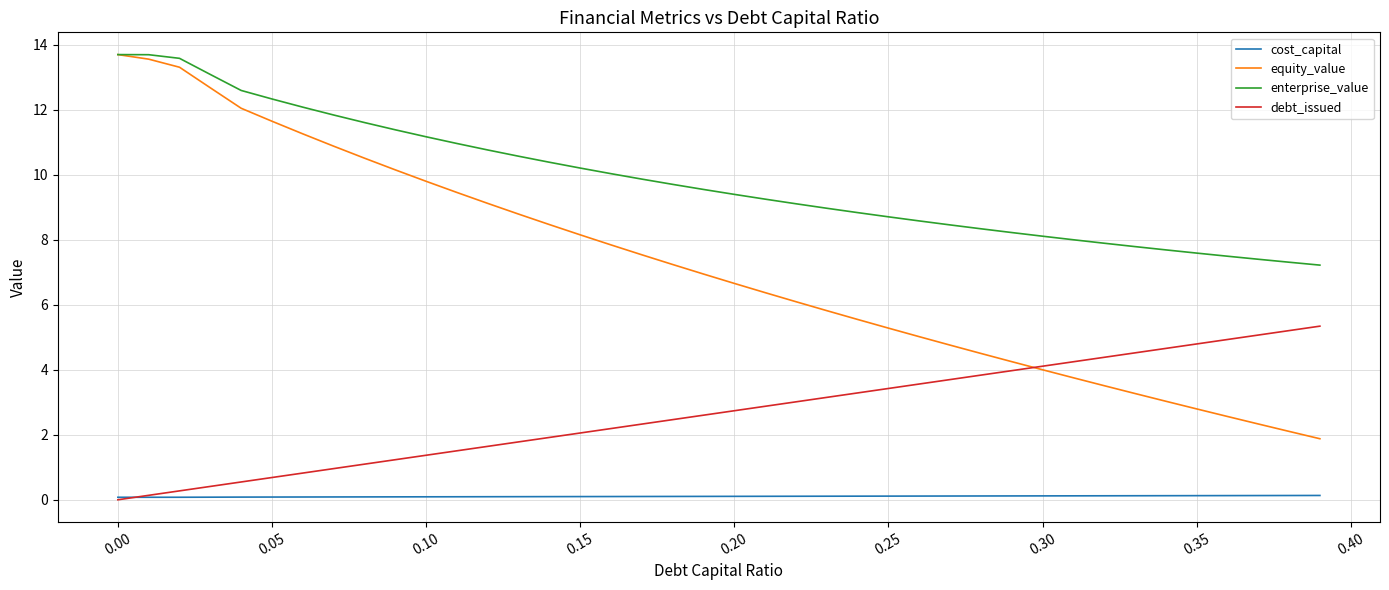

Which series has the largest range (max minus min)?

equity_value